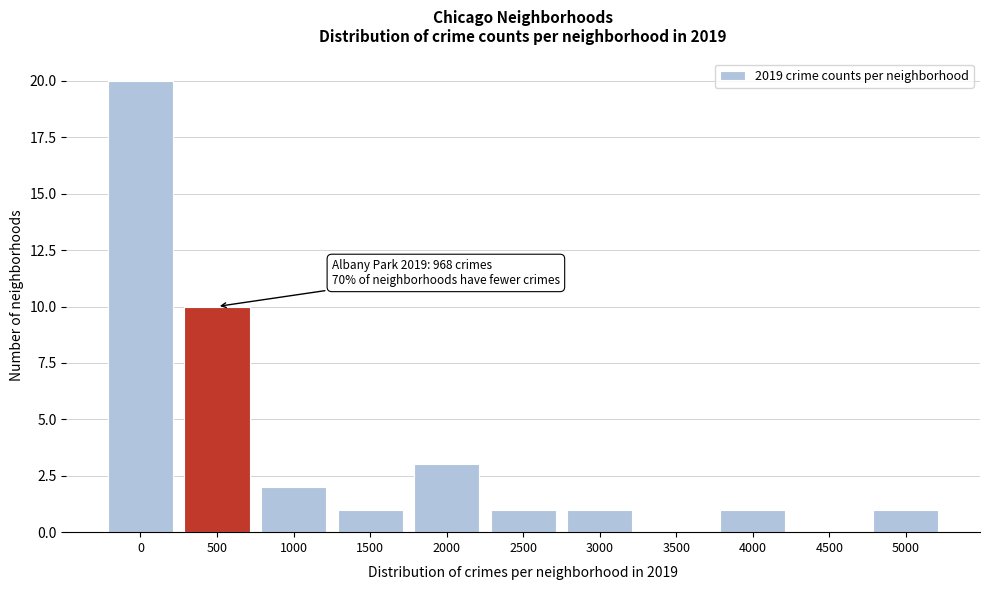

Reading right to left, transcribe all the data shown in this chart.

5000=1	4500=0	4000=1	3500=0	3000=1	2500=1	2000=3	1500=1	1000=2	500=10	0=20